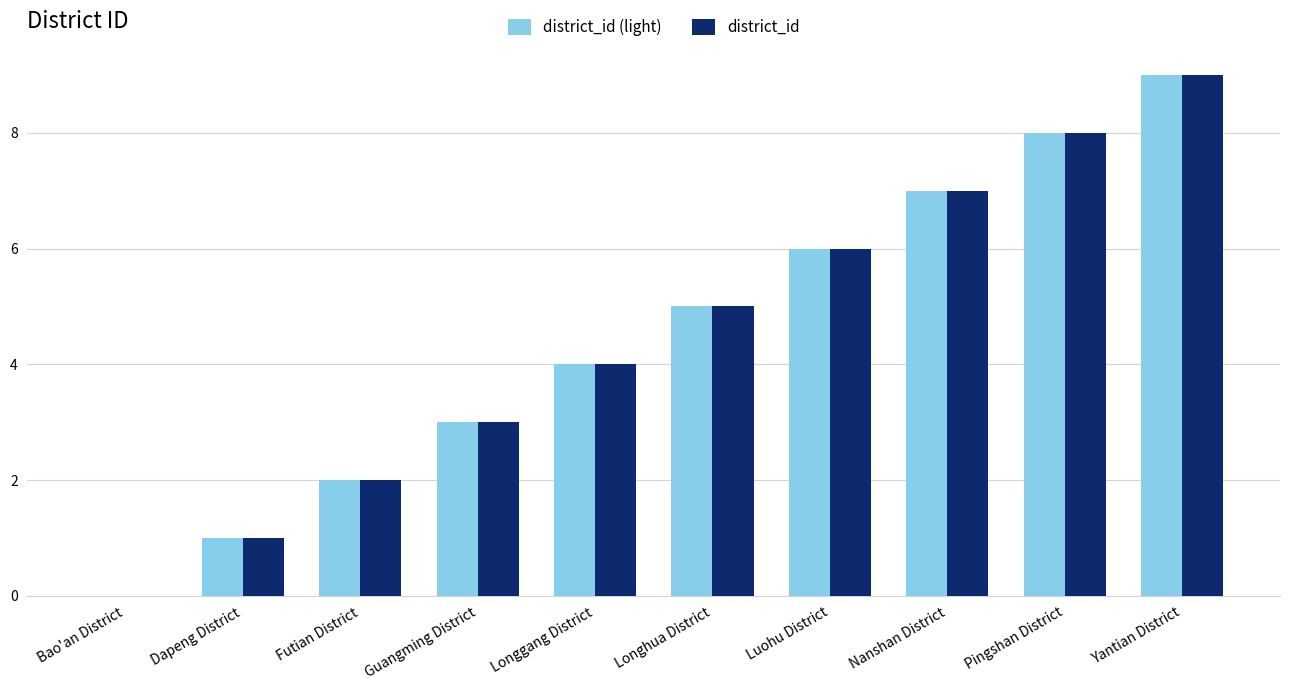

How many distinct data groups are displayed?

2